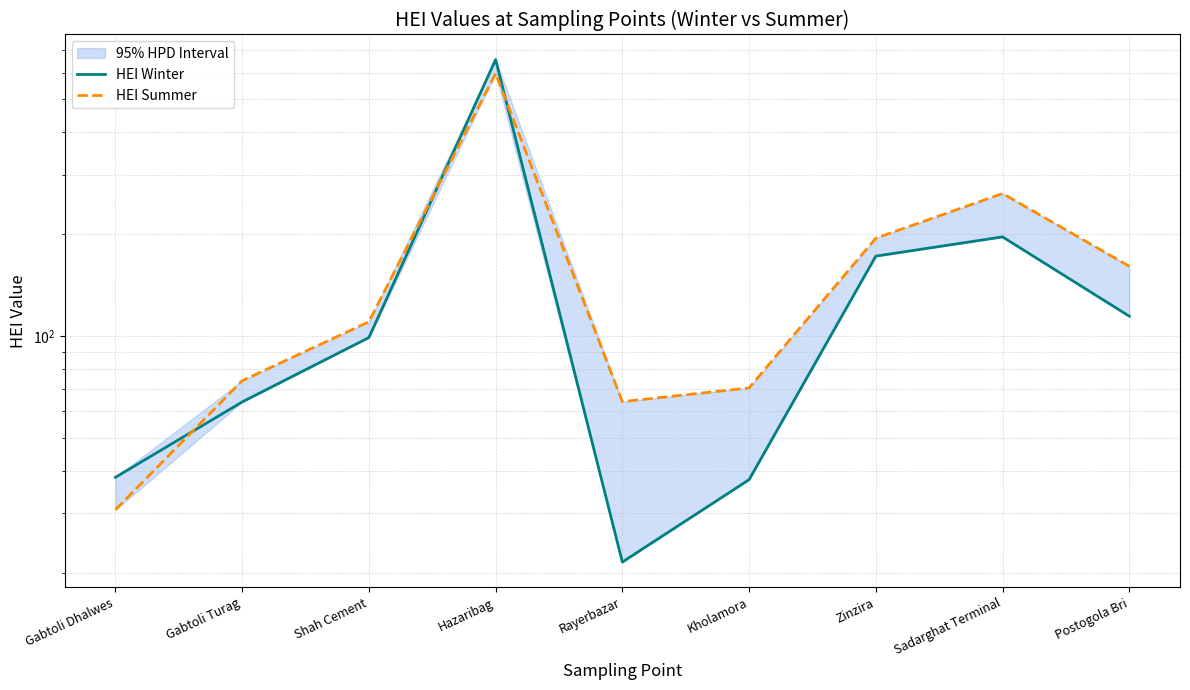

What is the minimum value shown in the chart?

21.6